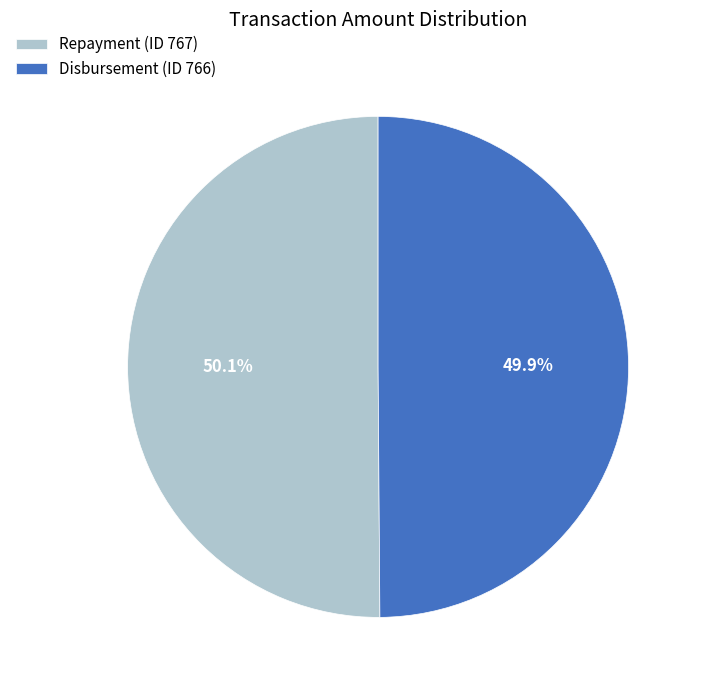

To the nearest percent, what percentage of the pie is Disbursement (ID 766)?

50%